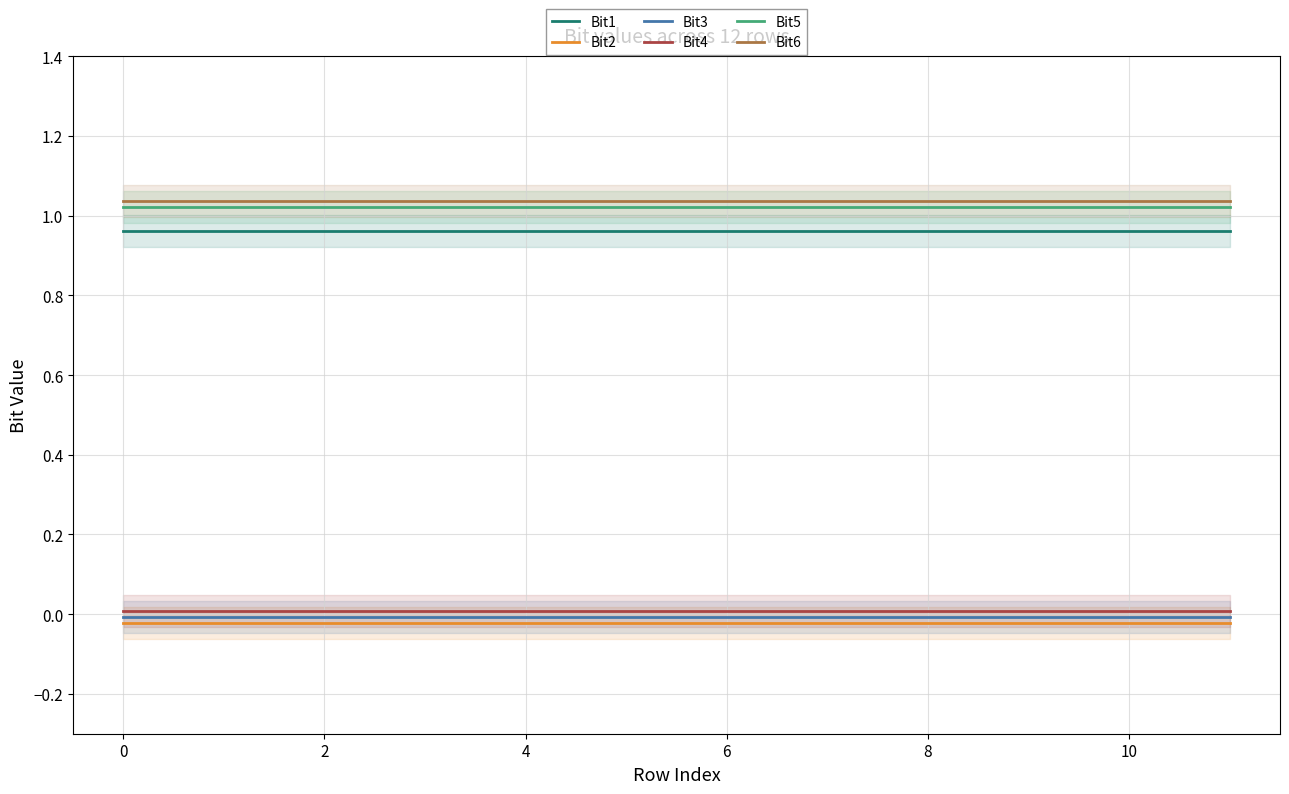

What is the average value of the Bit6 series?

1.0